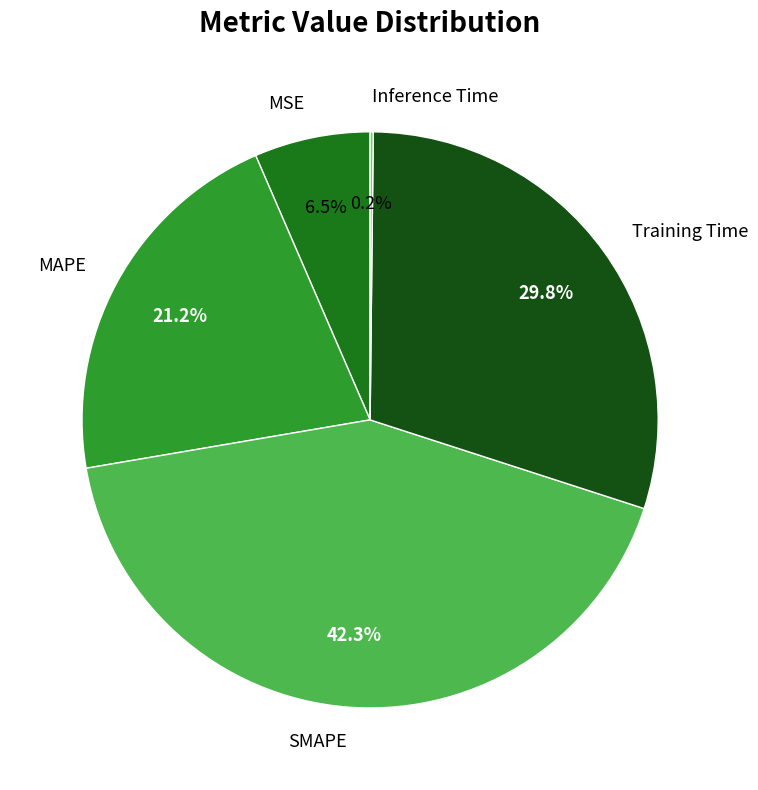

What is the largest slice in the pie chart?

SMAPE